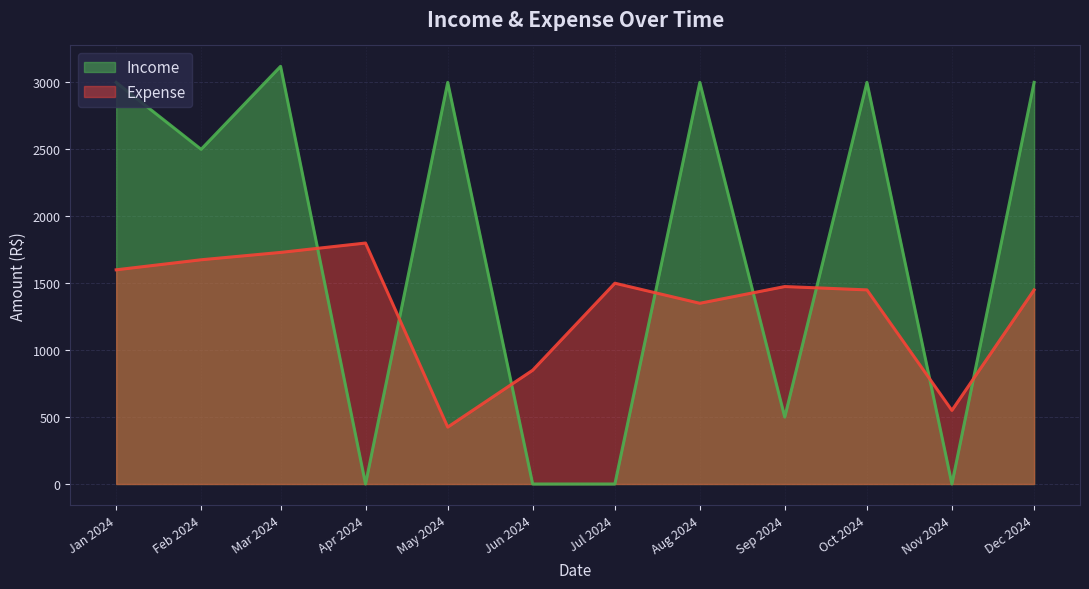

Where is Income nearest to the value 1500?

2024-02-10